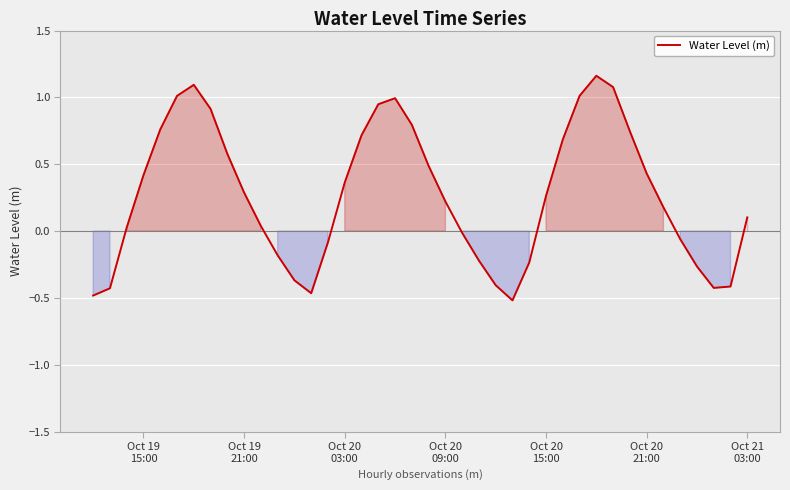

How many distinct data groups are displayed?

1